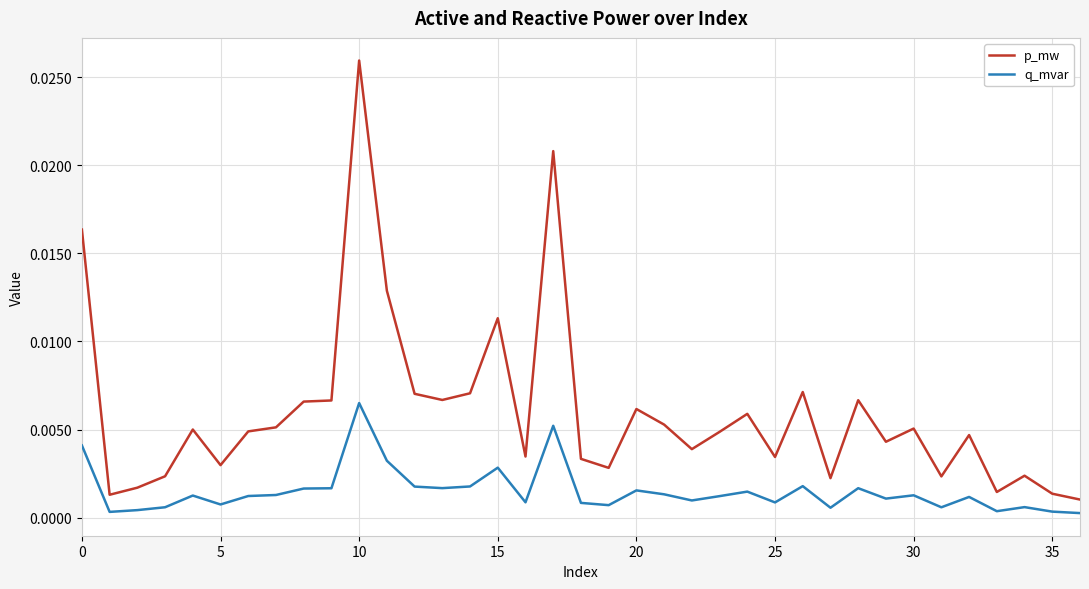

True or false: q_mvar has more than 0 interior local peaks.

True